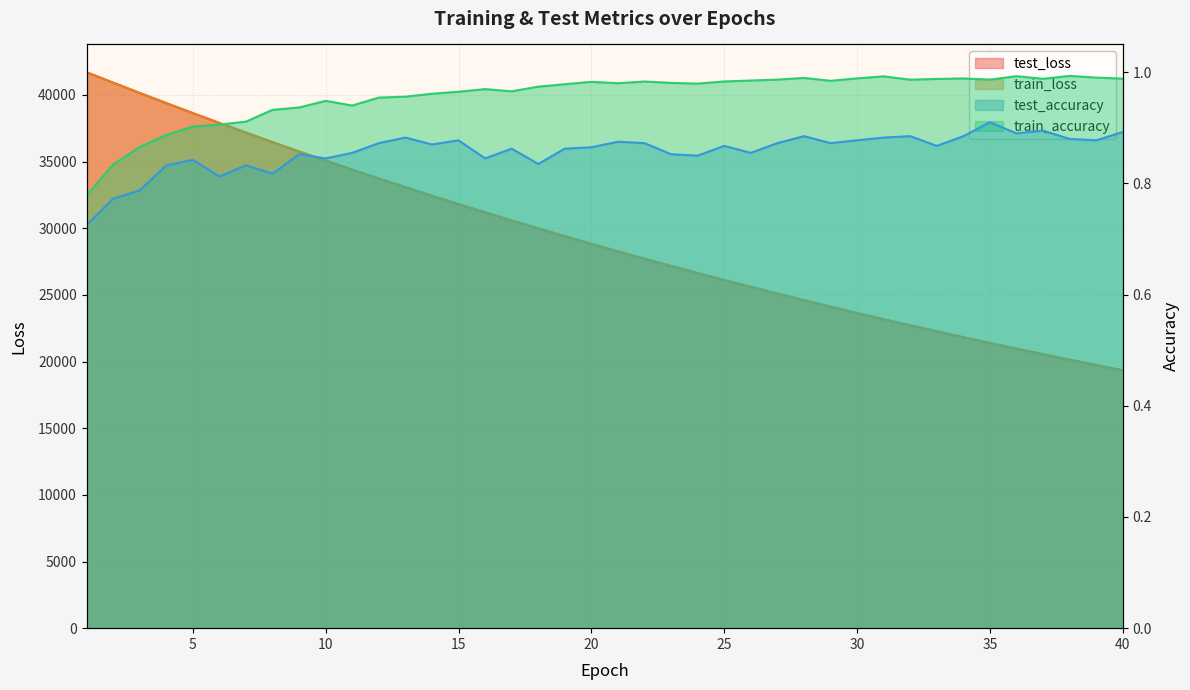

Is the value of test_loss at 12 greater than the value of train_loss at 25?

Yes